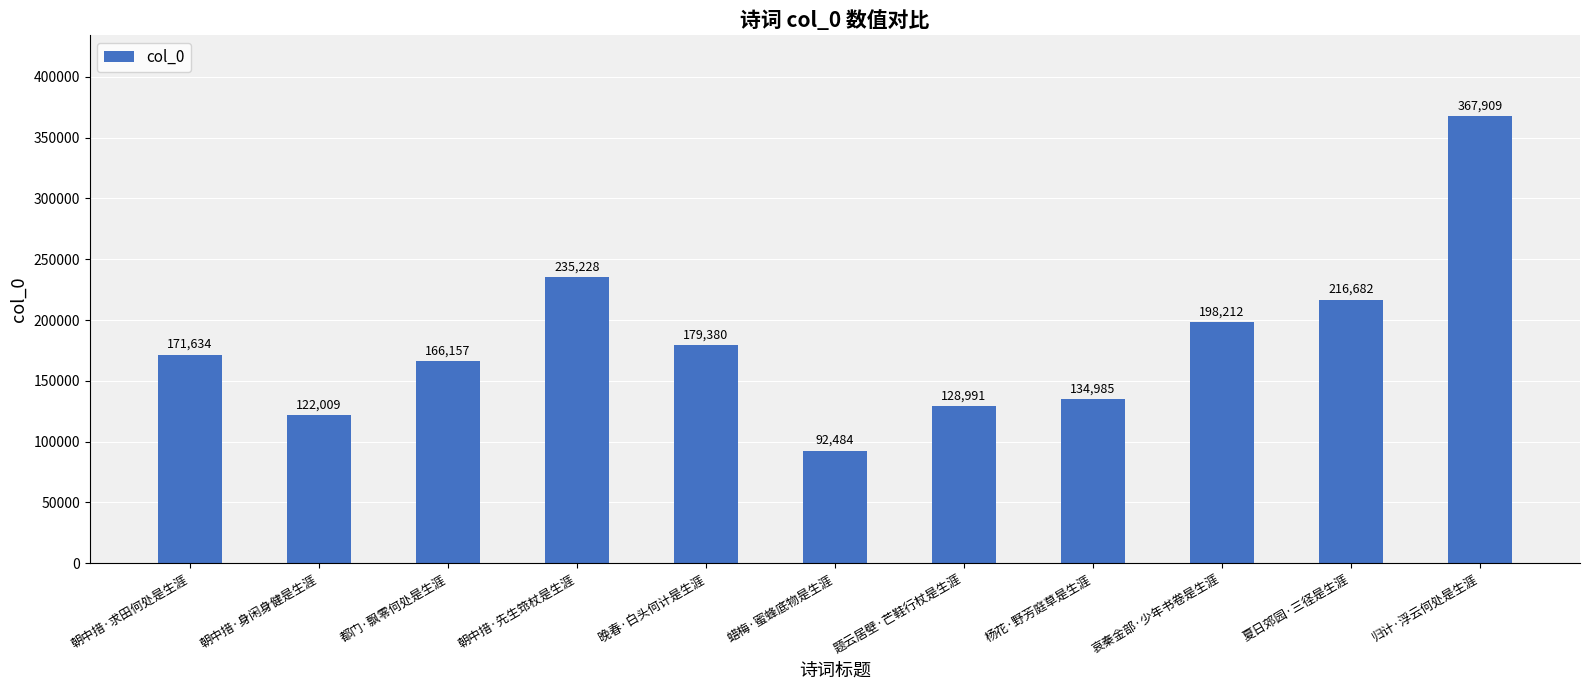

What is the label of the 9th bar from the right?

都门·飘零何处是生涯